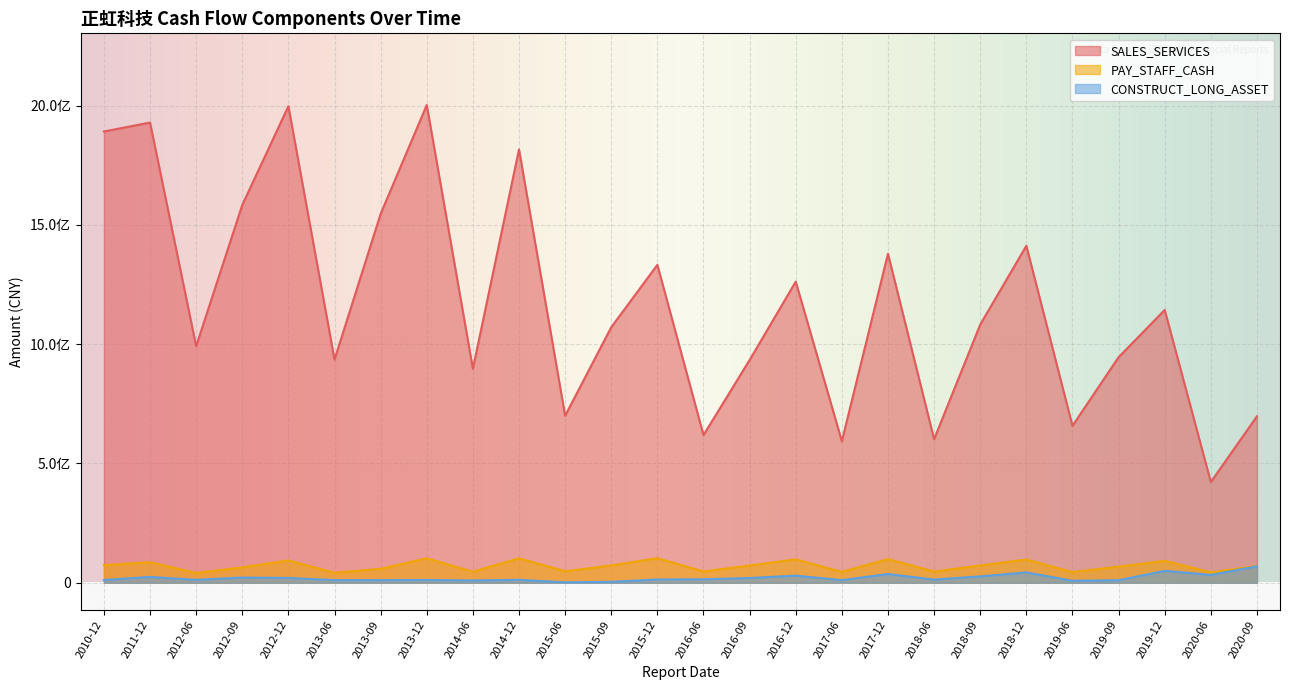

What is the smallest value displayed?

1816352.5